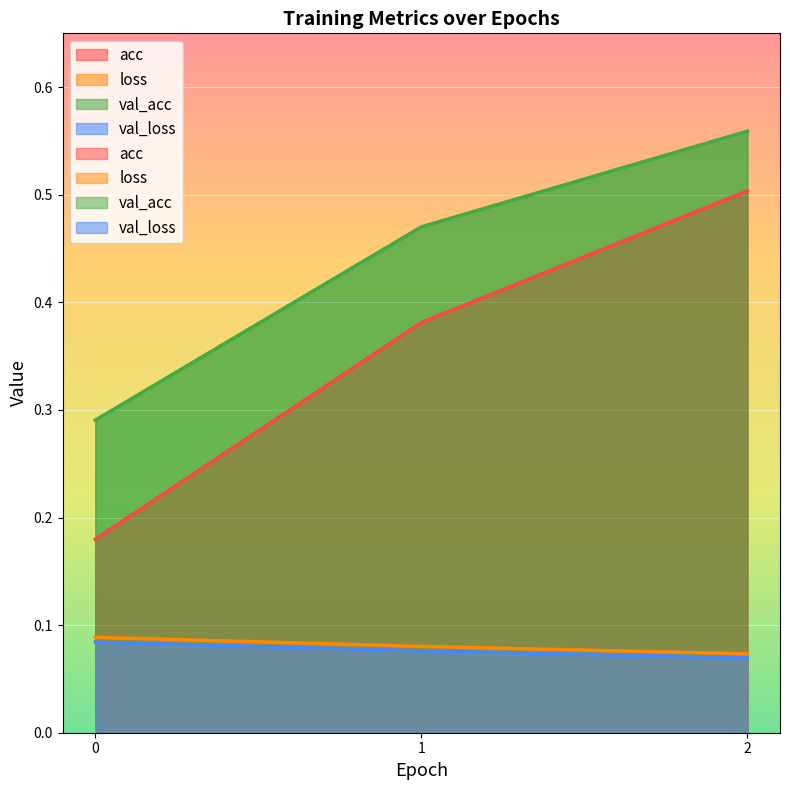

What is the minimum value shown in the chart?

0.1